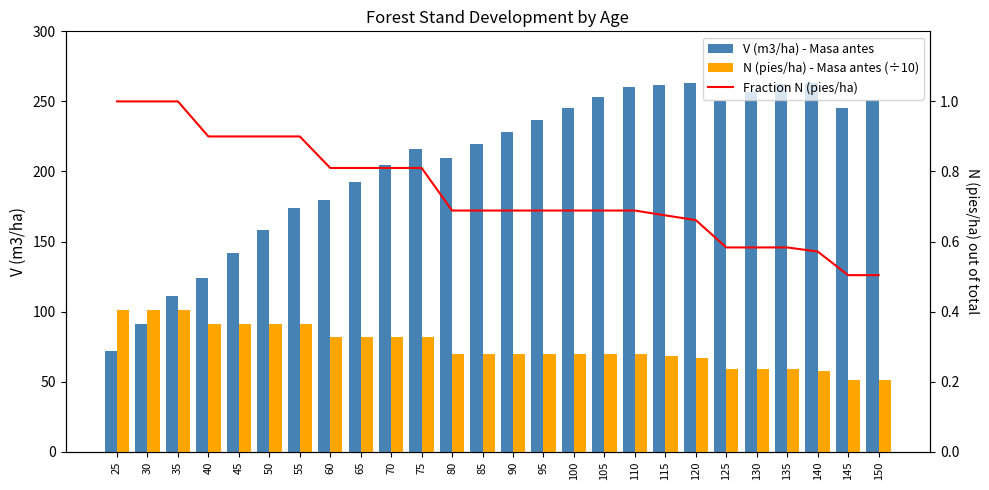

Rank the series at 90 from lowest to highest value.

N (pies/ha) - Masa antes (÷10), V (m3/ha) - Masa antes, Fraction N (pies/ha)